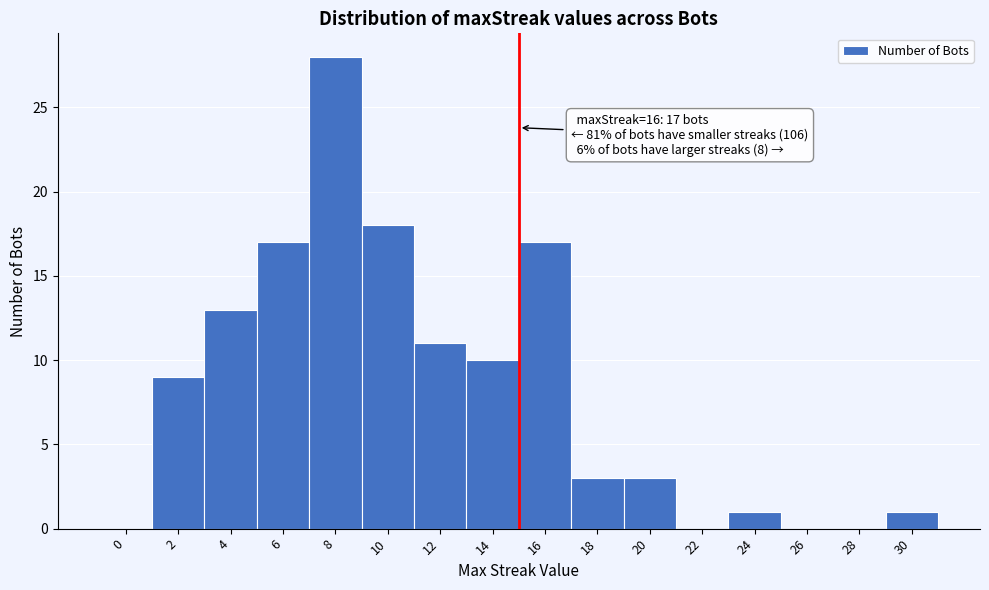

Reading left to right, list all the values displayed in this chart.

0=0	2=9	4=13	6=17	8=28	10=18	12=11	14=10	16=17	18=3	20=3	22=0	24=1	26=0	28=0	30=1